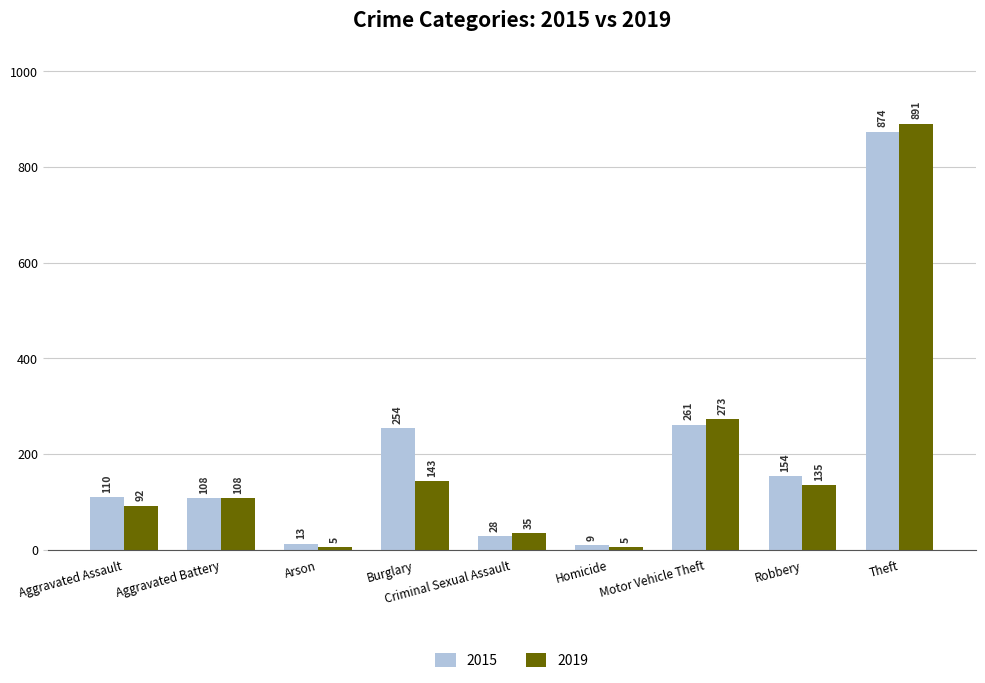

What value does the 2019 series have at Burglary, to the nearest 50?

150